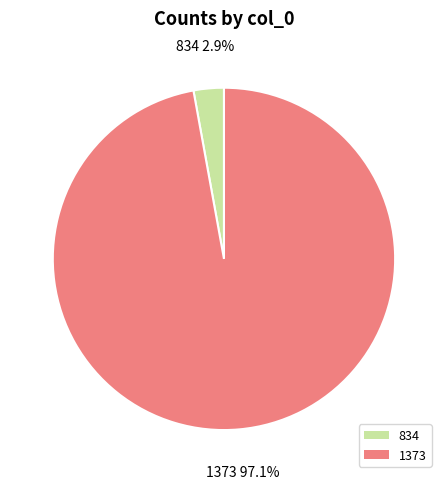

Between 834 and 1373, which is larger?

1373